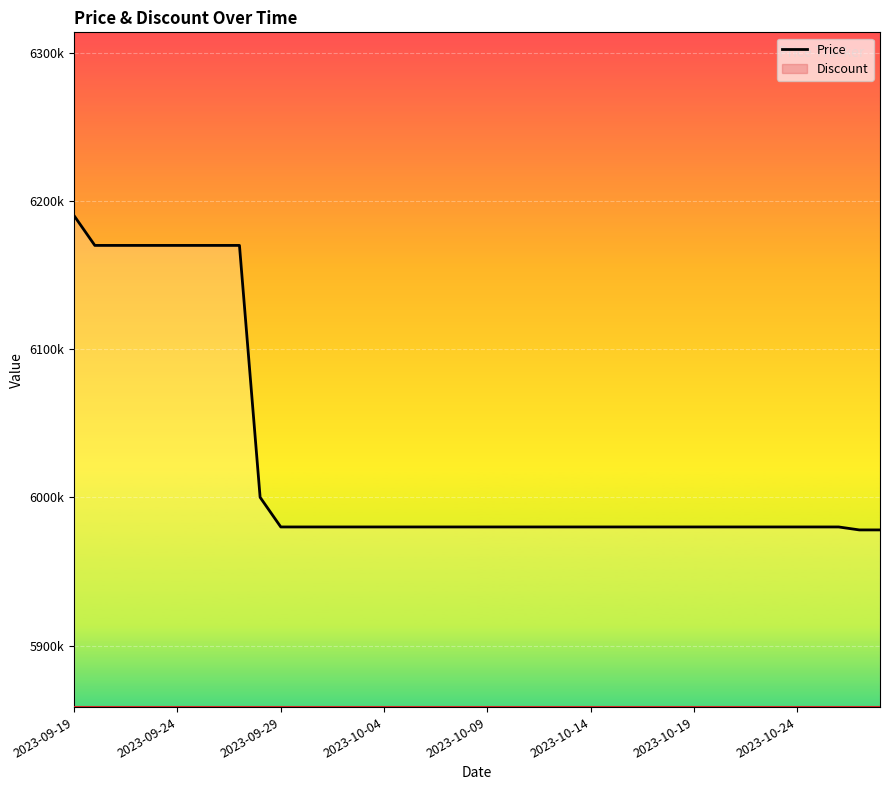

What is the maximum value shown in the chart?

6190000